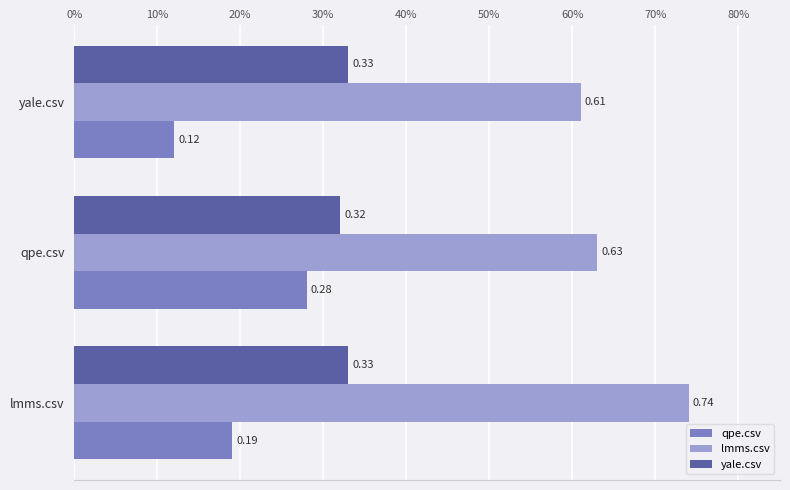

What are all the series names shown in the legend?

qpe.csv, lmms.csv, yale.csv